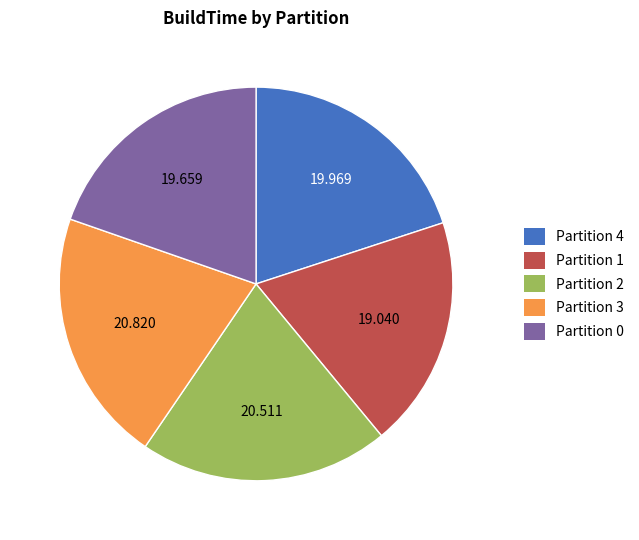

What is the ratio of the value at Partition 0 to the value at Partition 4?

1.0